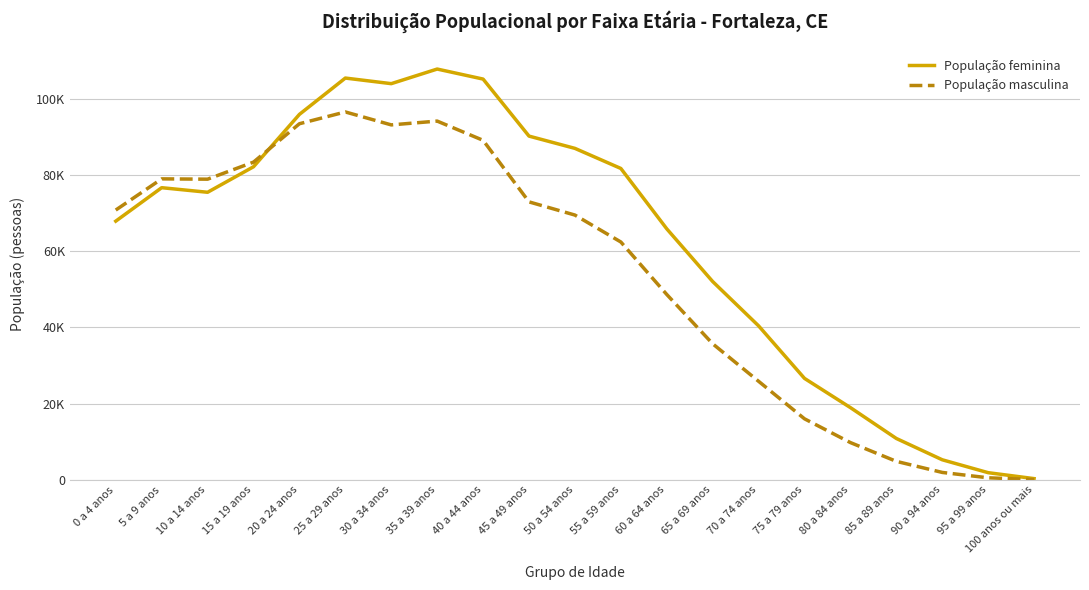

In População masculina, how many points are lower than both neighbors (excluding endpoints)?

2